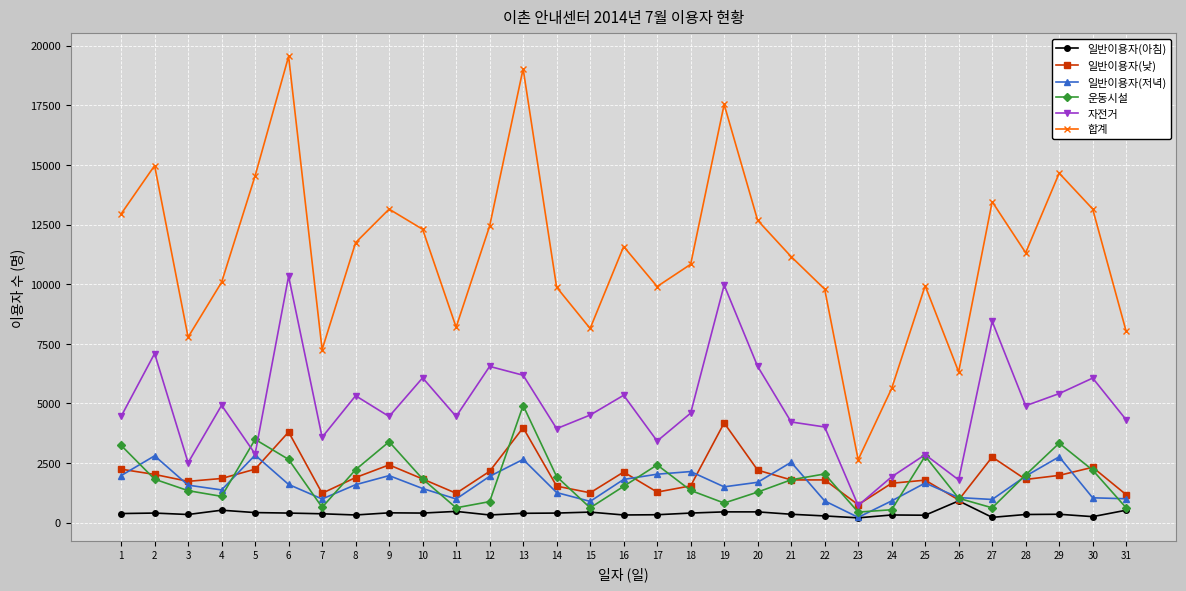

True or false: 운동시설 has more than 0 interior local peaks.

True